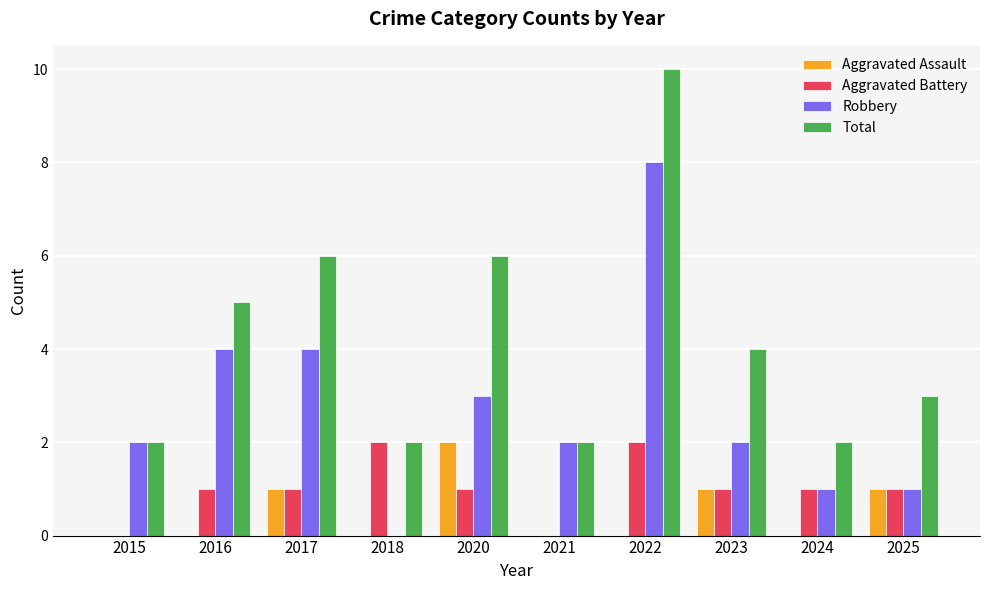

Which category has the highest value across all series?

2022